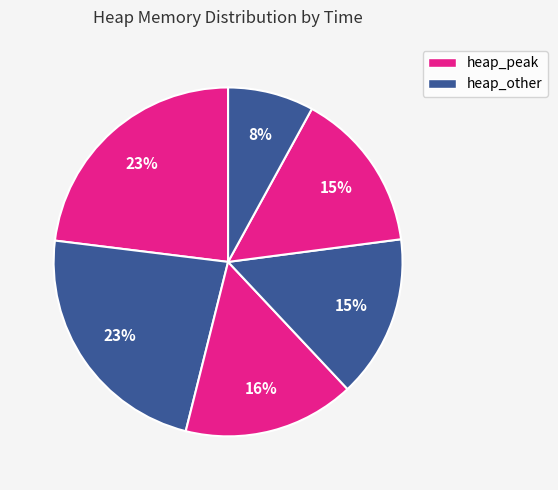

To the nearest percent, what is the difference between the largest and smallest slice percentages?

15%